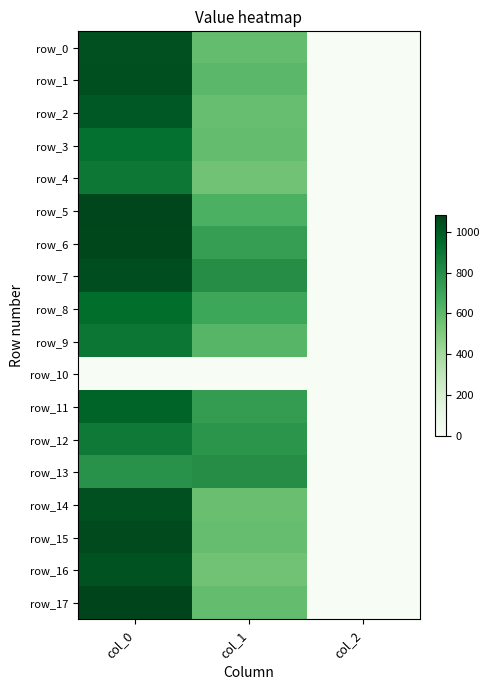

What is the difference between the maximum and second lowest values in the row_2 series?

436.2